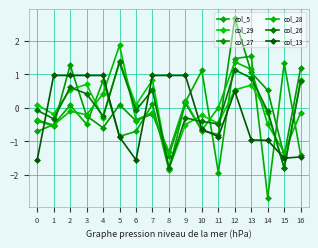

How many positive values does the col_5 series have?

8